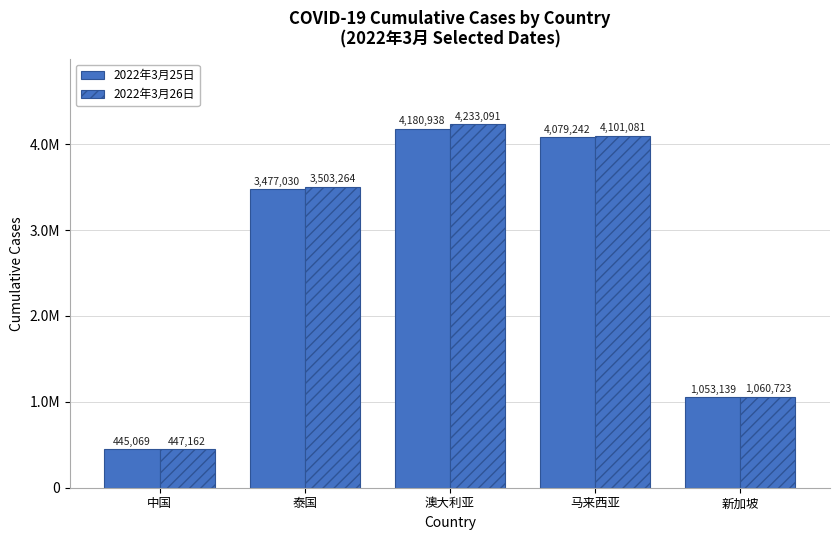

What is the approximate value of 2022年3月25日 at 马来西亚, to the nearest 50?

4079250